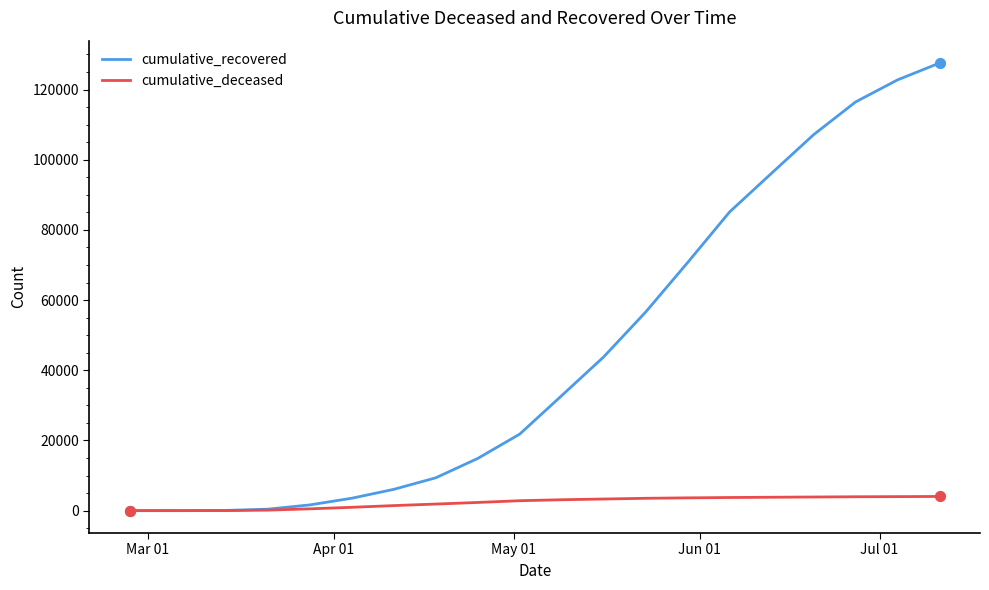

Which series has the largest total across all categories?

cumulative_recovered